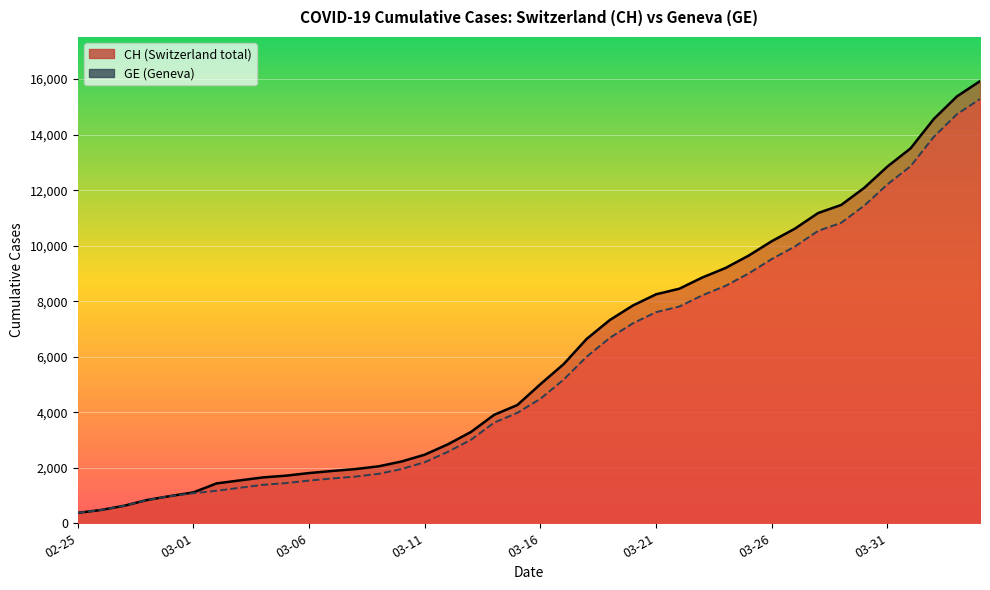

What is the smallest value displayed?

375